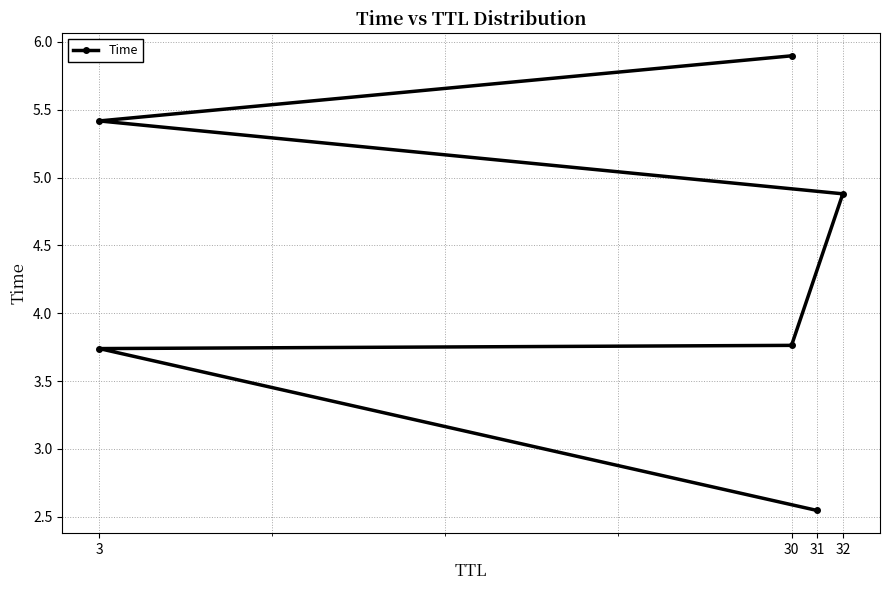

How many lines are shown in the chart?

1